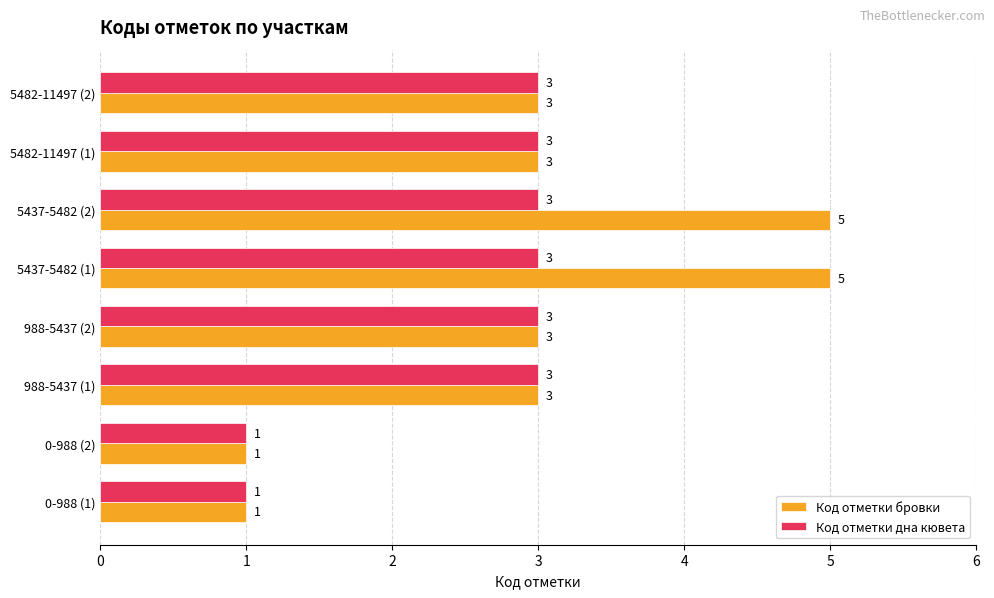

Which series changed the most between 5437-5482 (1) and 5482-11497 (1)?

Код отметки бровки